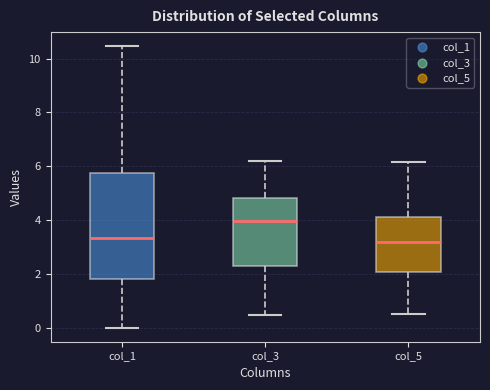

Which box is the tallest, from its lower edge to its upper edge?

col_1